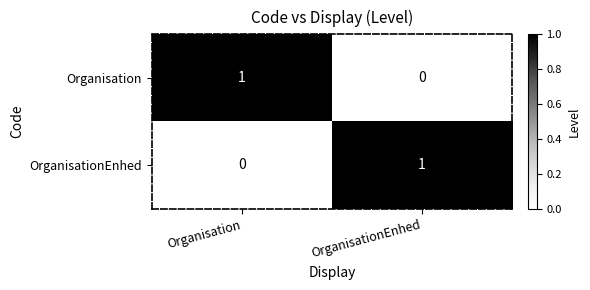

Where is OrganisationEnhed nearest to the value 0?

Organisation